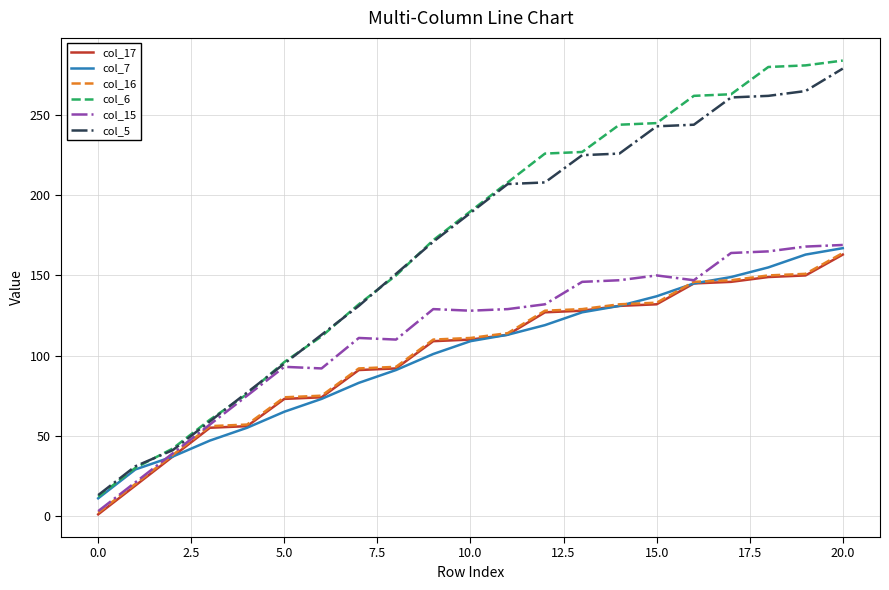

What is the maximum value for col_7?

167